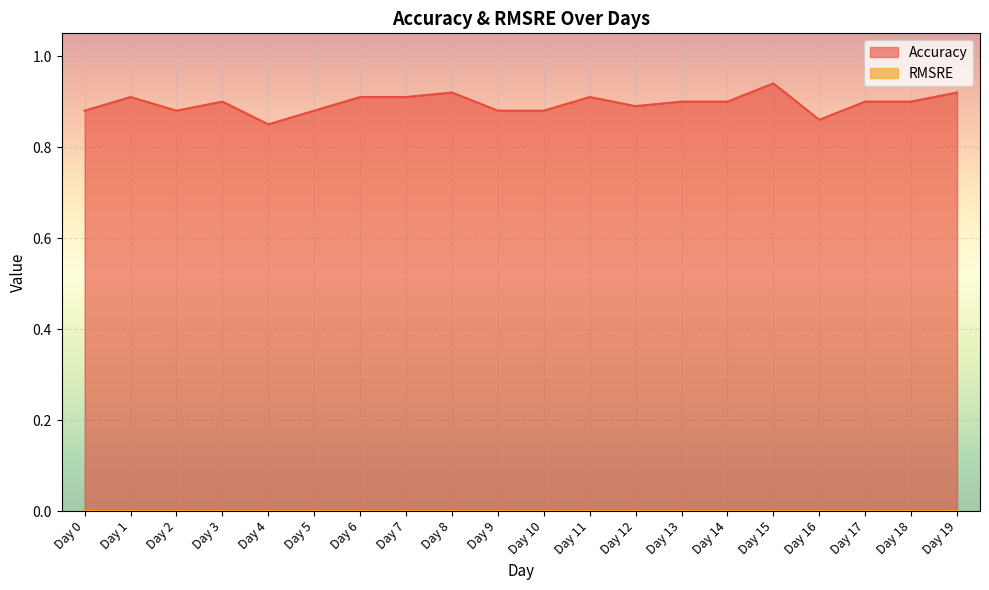

Count the number of categories in the chart.

20